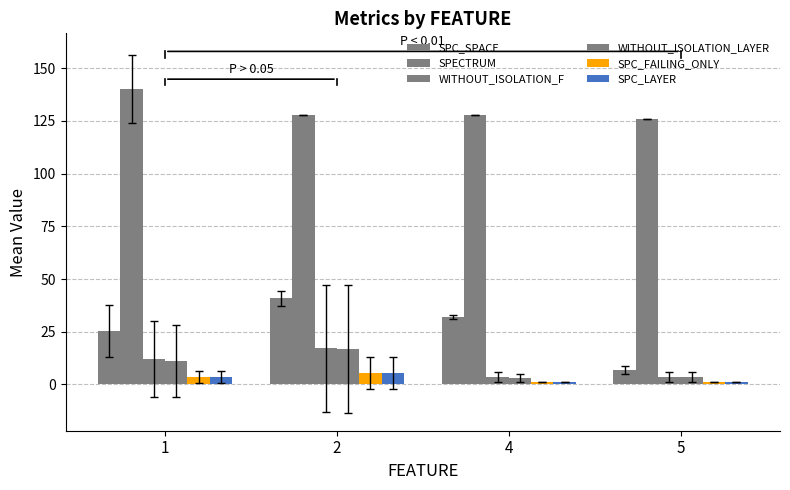

How many values in the SPC_SPACE series are below 32?

2